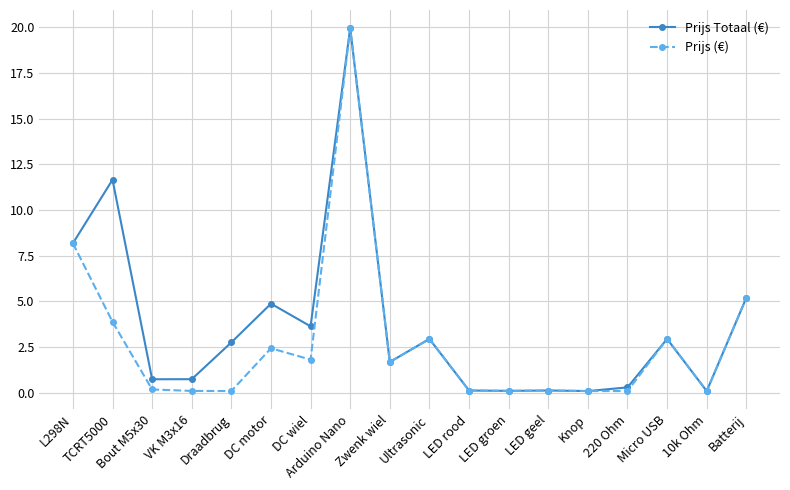

What is the lowest value of the Prijs (€) series?

0.1